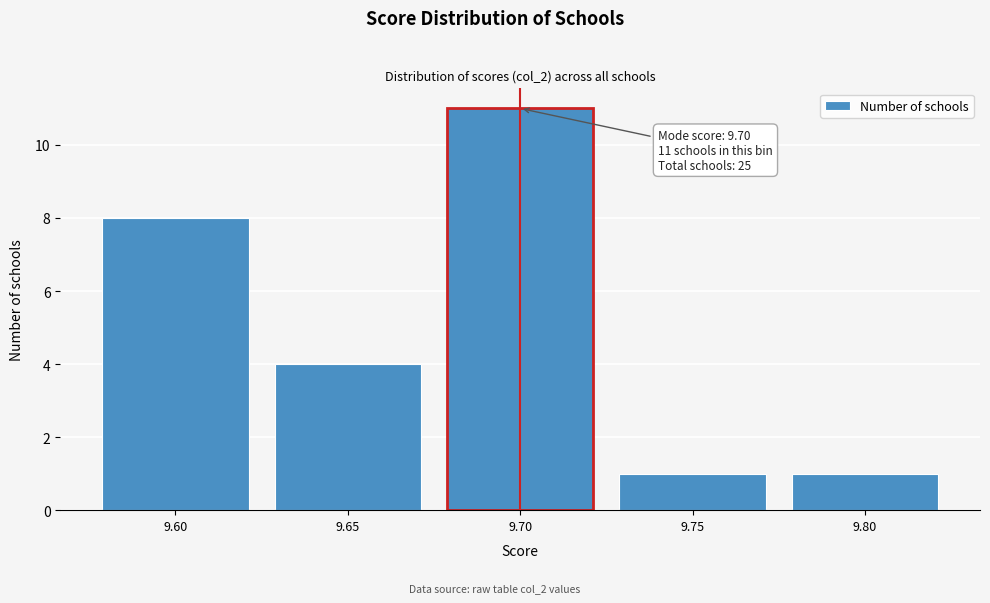

Which range on the x-axis has the tallest bar?

9.675 to 9.725